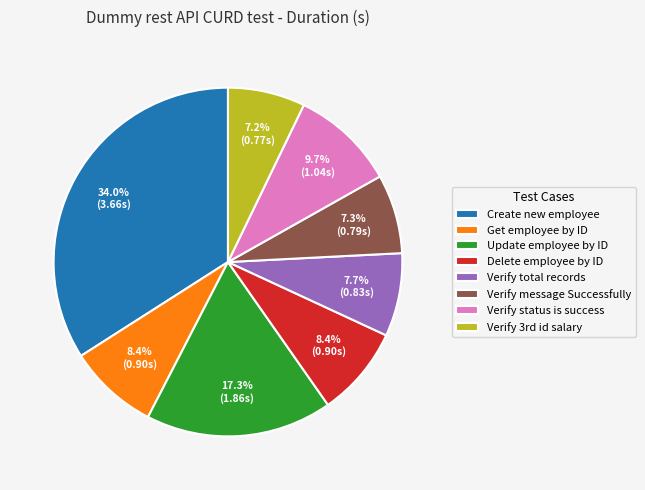

What is the total percentage of Update employee by ID and Get employee by ID?

25.7%